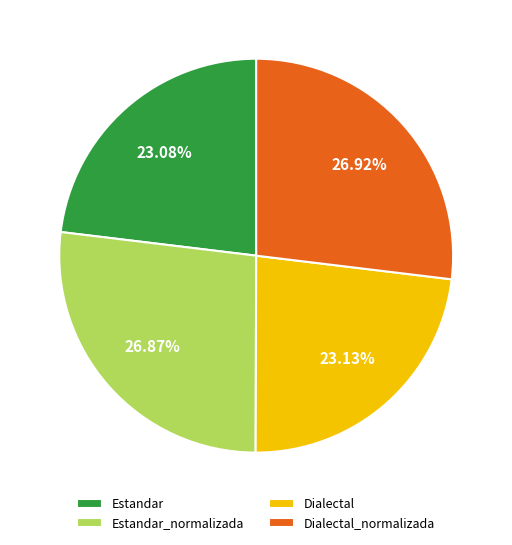

Approximately how many times larger is the value at Dialectal compared to Estandar?

1.0